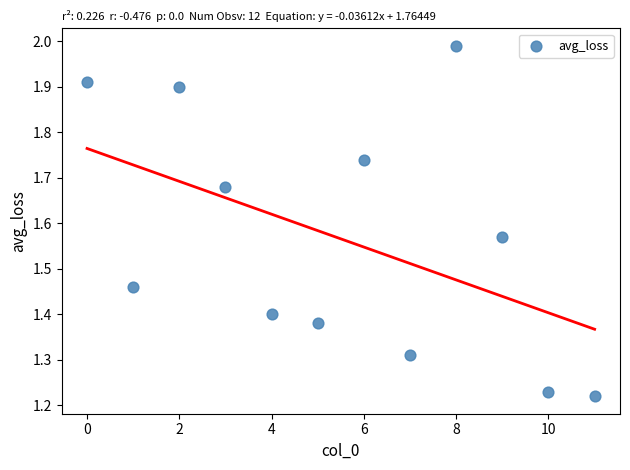

What is the range of X values (max minus min)?

11.0